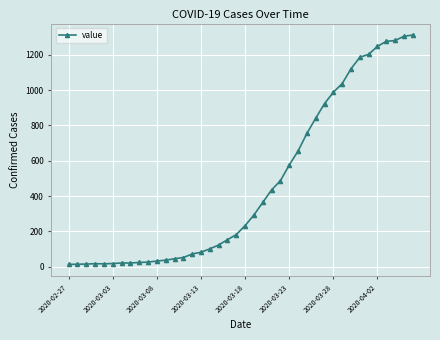

What is the minimum value shown in the chart?

13